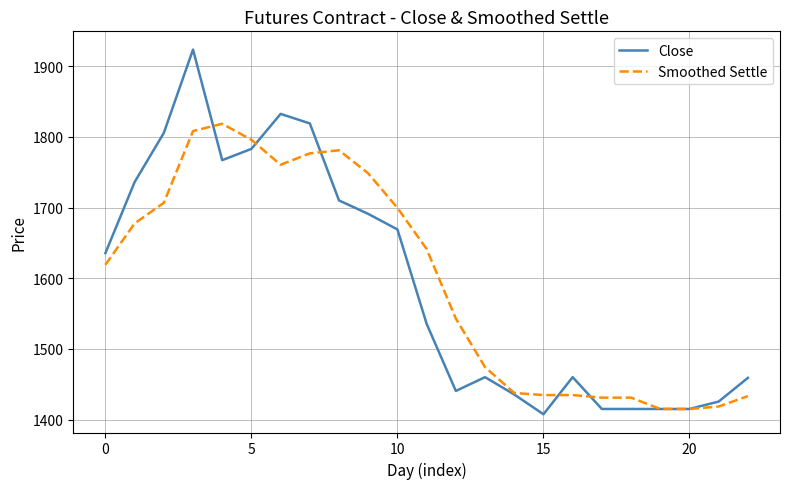

What is the minimum value for Close?

1407.5